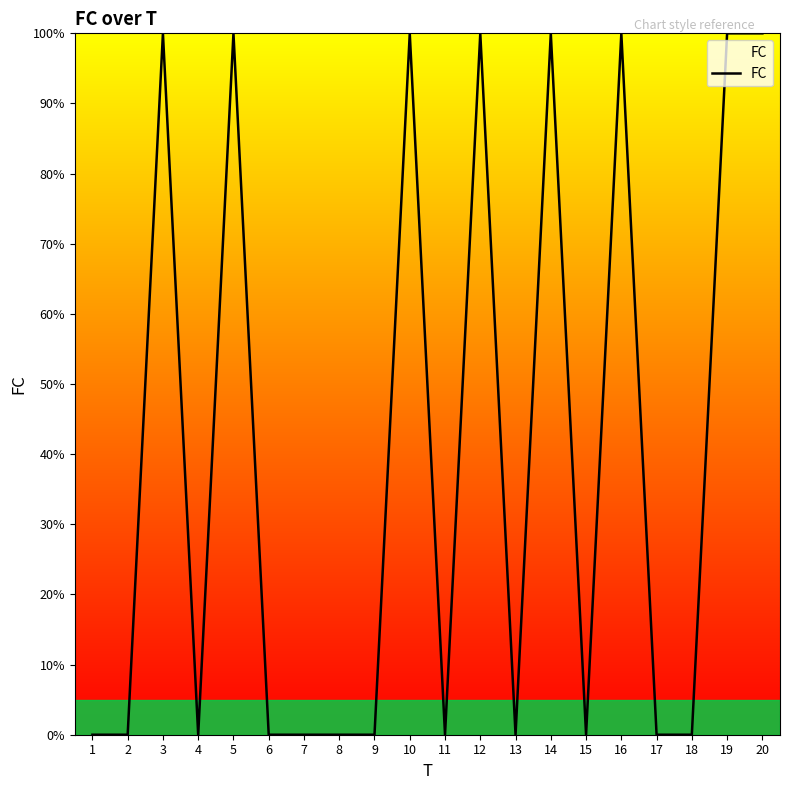

Is this an area chart (filled region under the line)?

Yes